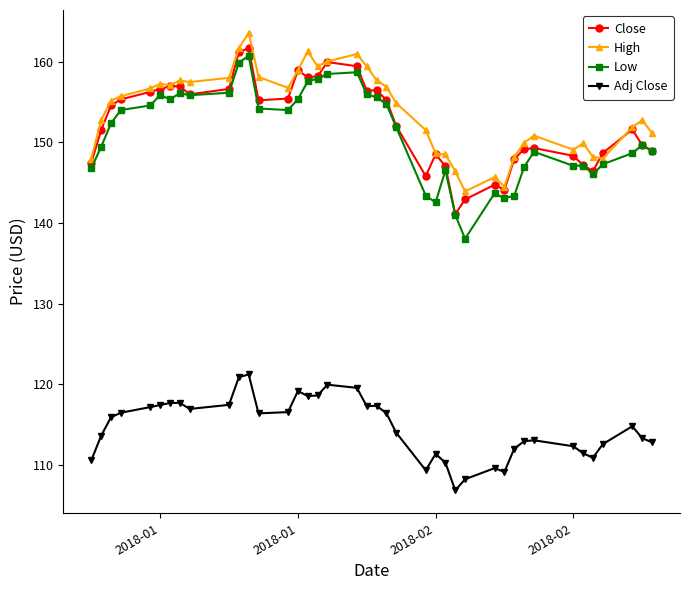

Does the chart display data point markers on the line(s)?

Yes